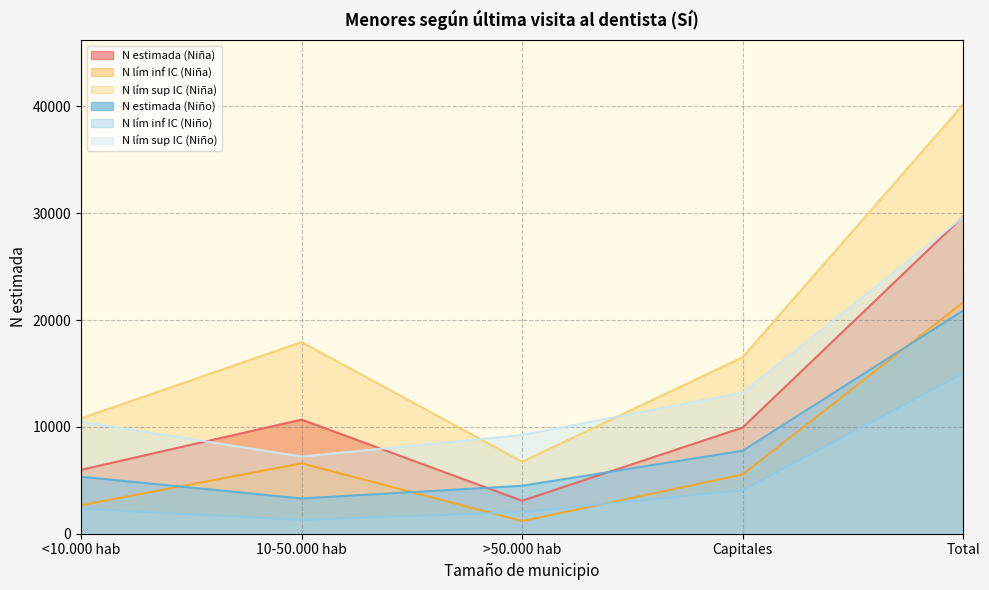

Which label corresponds to the largest value in the chart?

Total